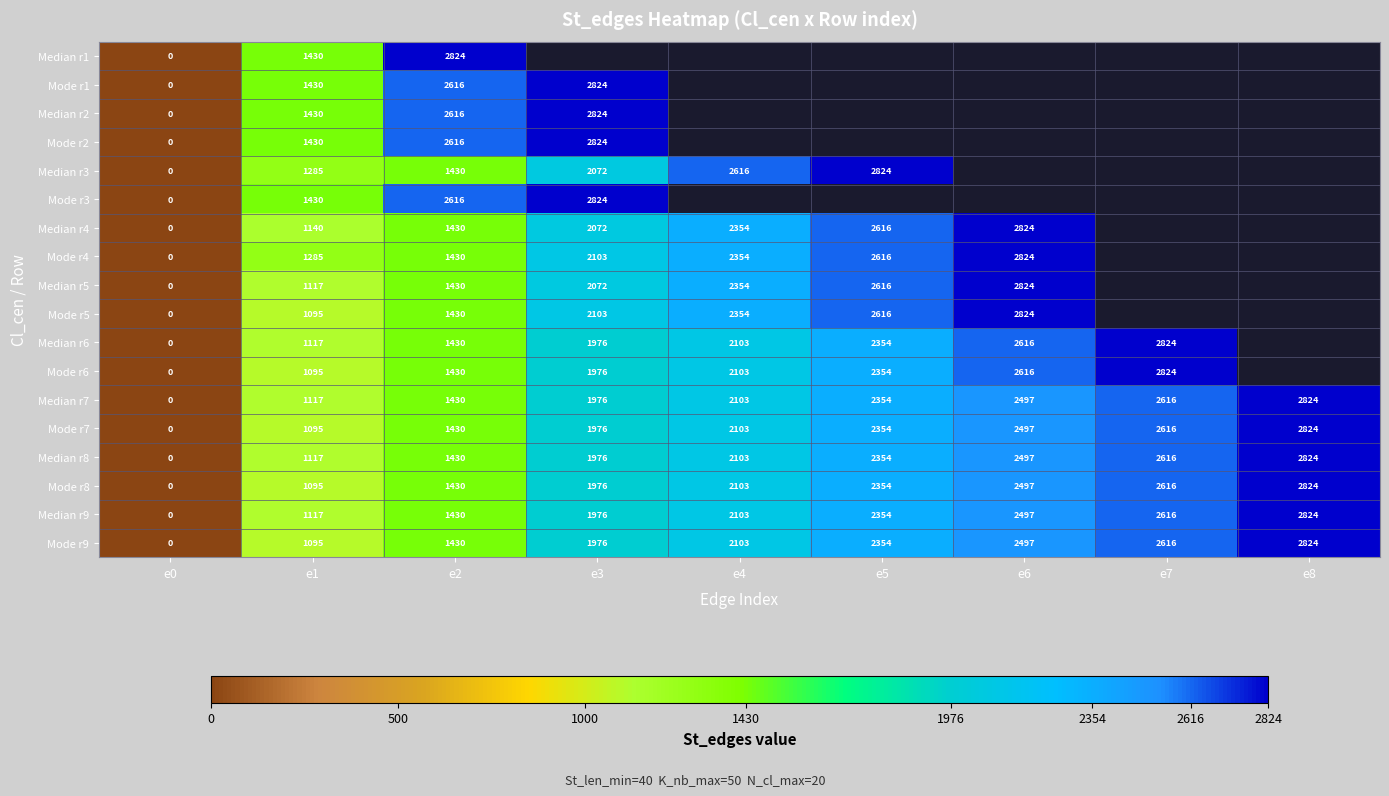

At which label is Median r9 closest to 1412?

e2